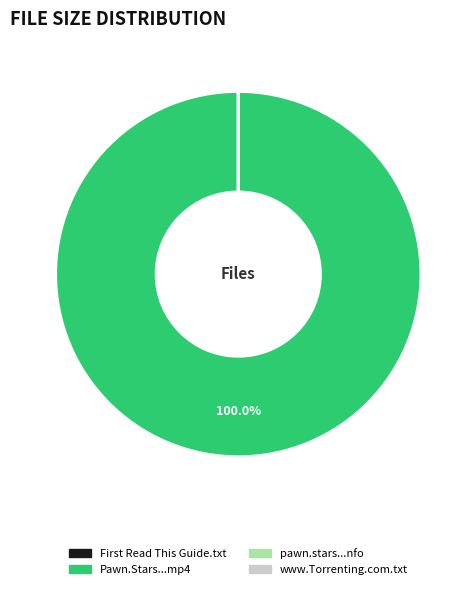

Which slice is the largest?

Pawn.Stars...mp4